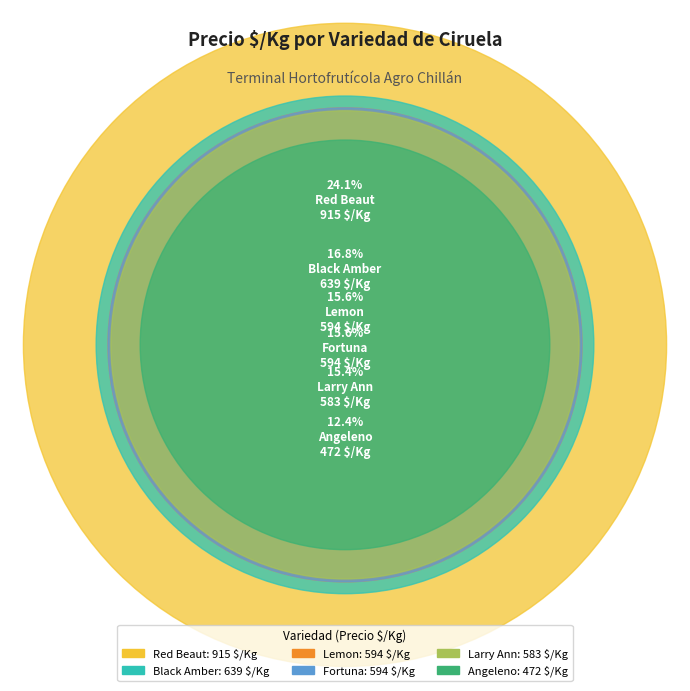

To the nearest percent, what is the difference between the largest and smallest slice percentages?

12%